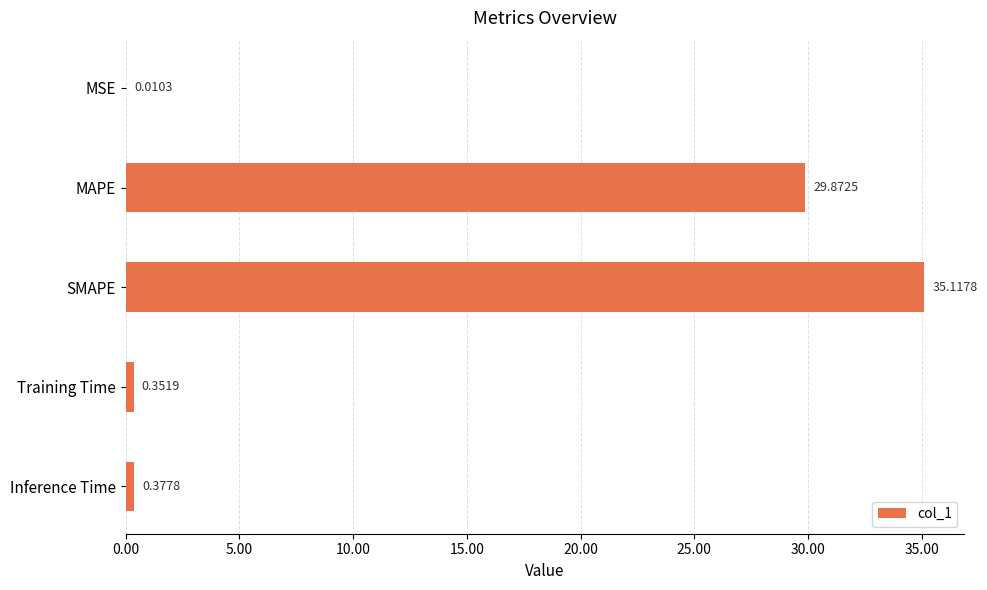

Which category has the highest value across all series?

SMAPE